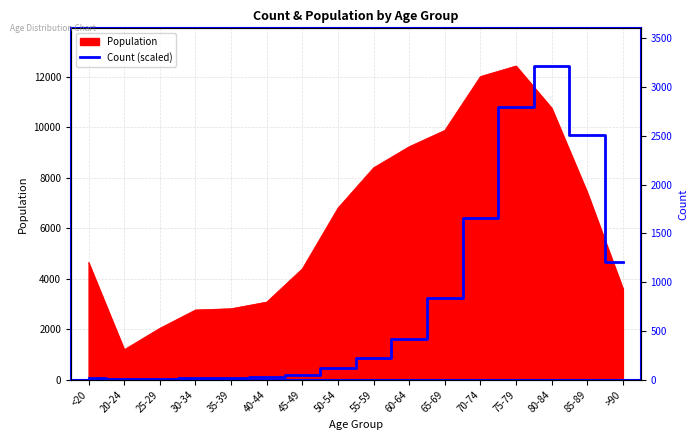

How many interior local valleys (lower than both neighbors) does the data have?

1